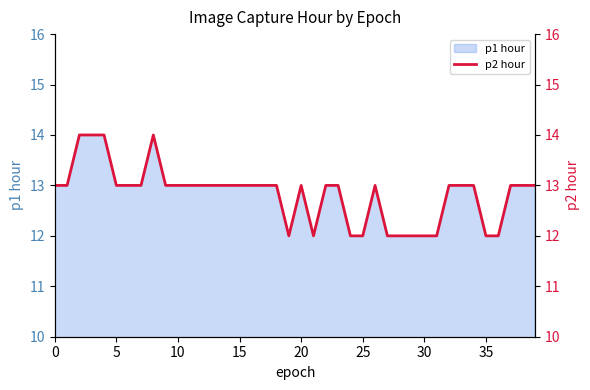

How many data points are less than 13?

11